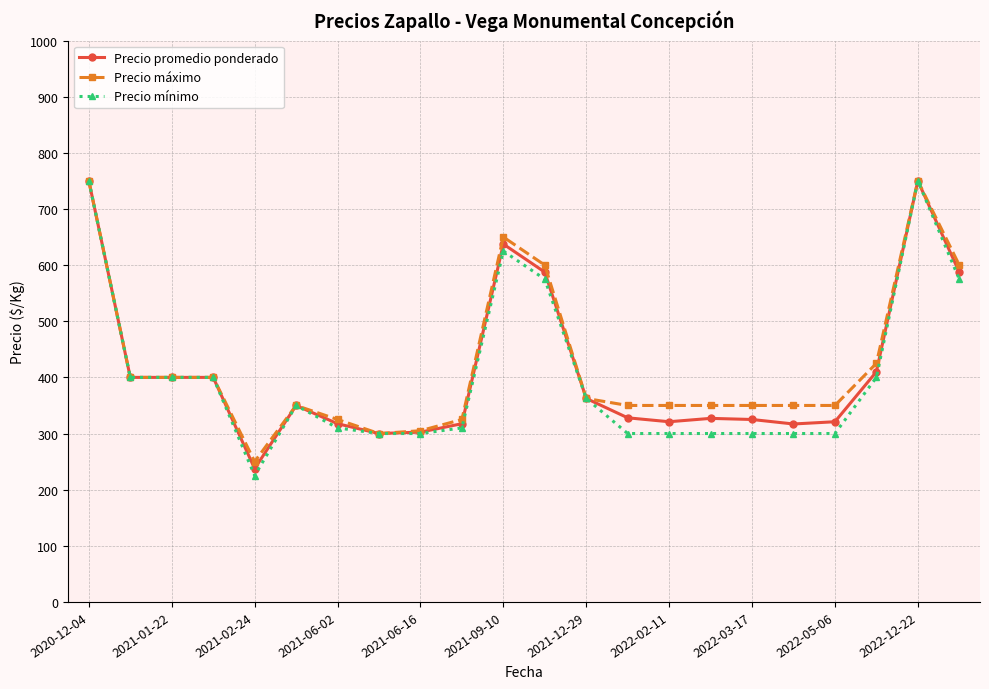

How many categories are shown in the chart?

22